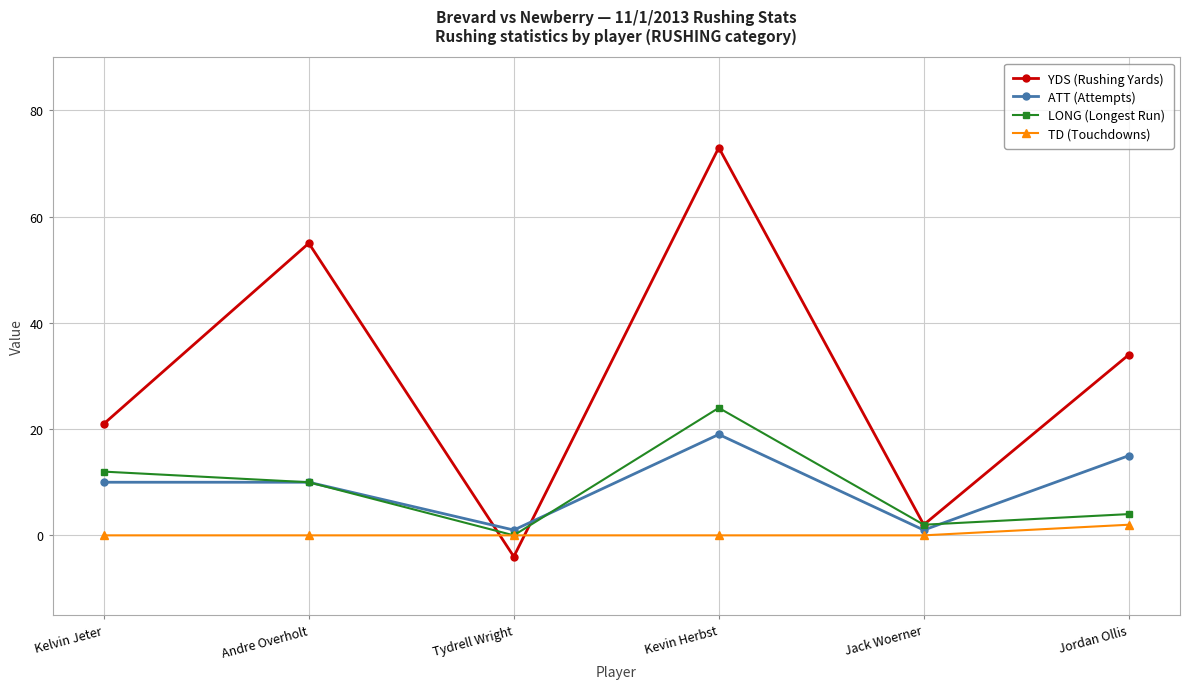

What is the difference between the YDS (Rushing Yards) values at Tydrell Wright and Jordan Ollis?

38